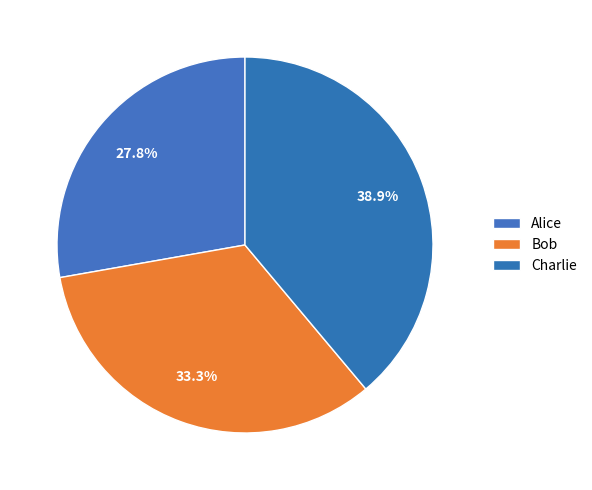

What portion of the pie excludes Bob?

66.7%